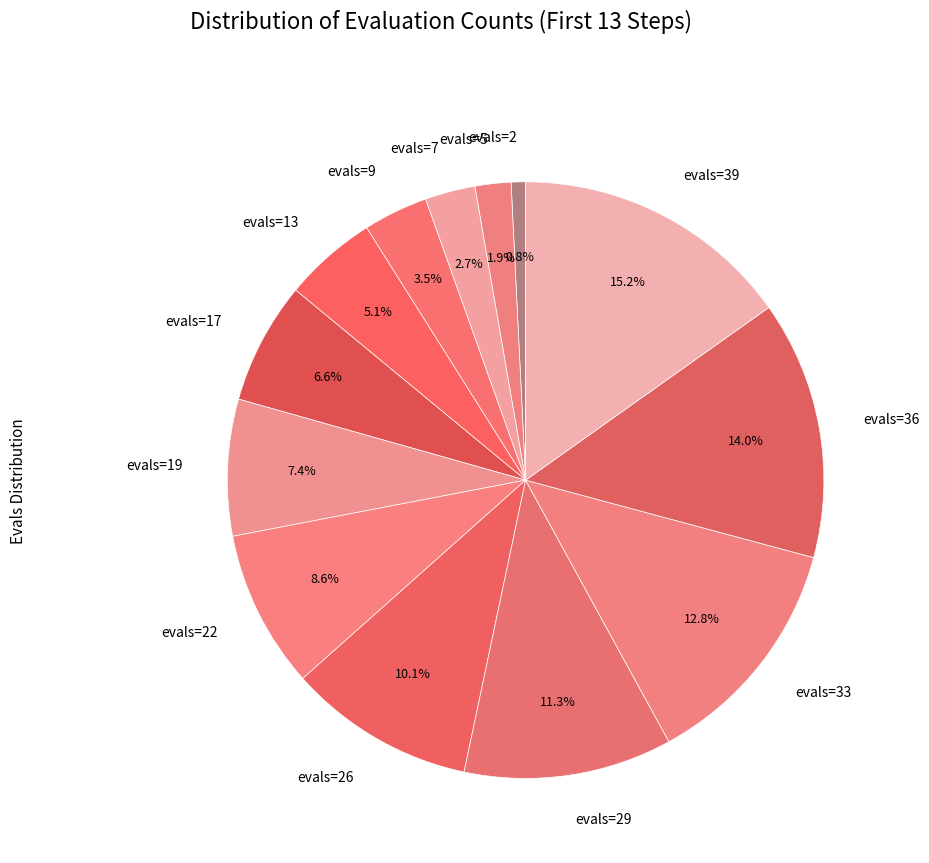

Rank the categories by value from lowest to highest.

evals=2, evals=5, evals=7, evals=9, evals=13, evals=17, evals=19, evals=22, evals=26, evals=29, evals=33, evals=36, evals=39